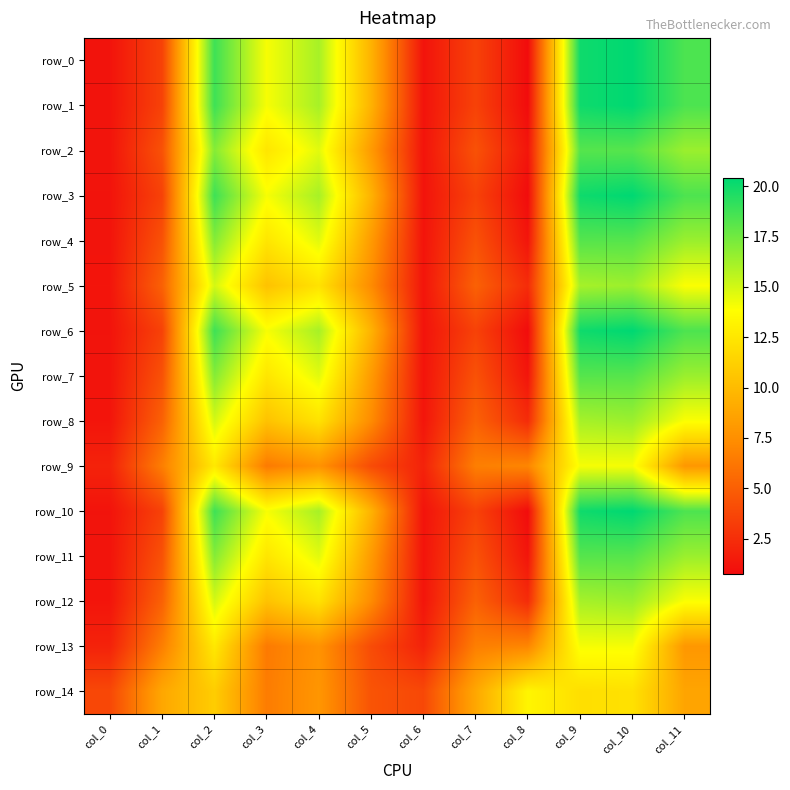

What is the sum of all row_9 values?

91.0